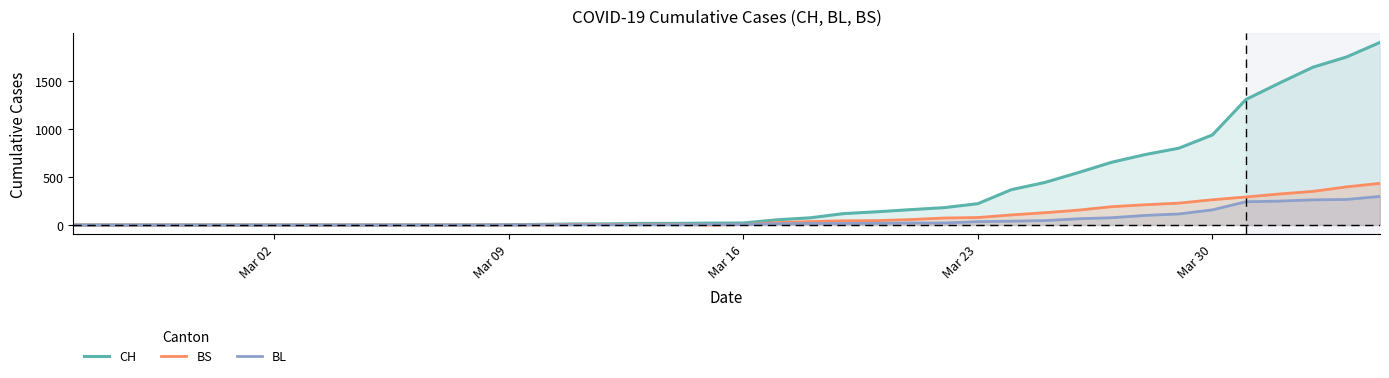

True or false: BL and CH cross at least once.

False